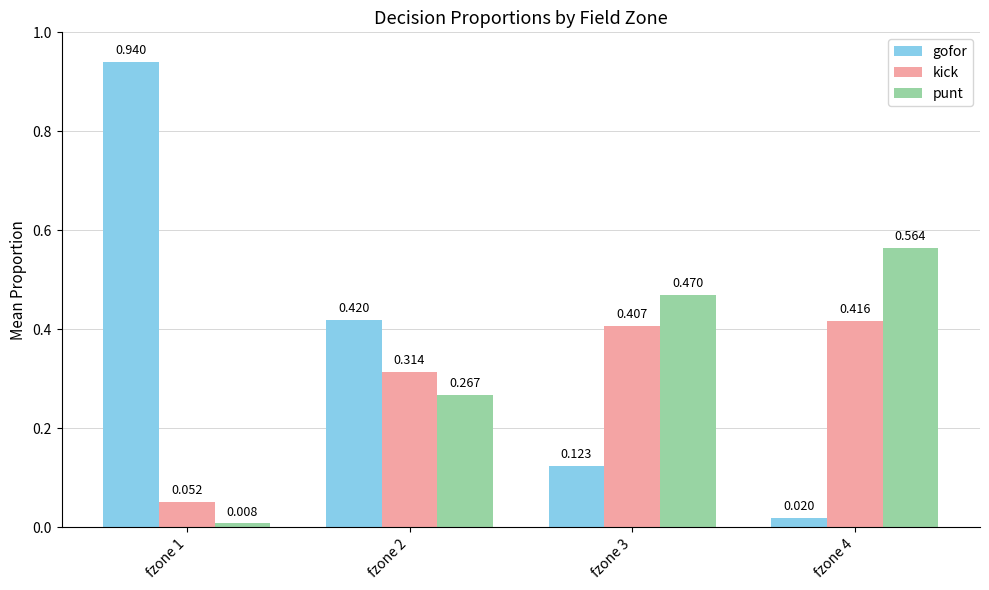

Which series has the largest total across all categories?

gofor